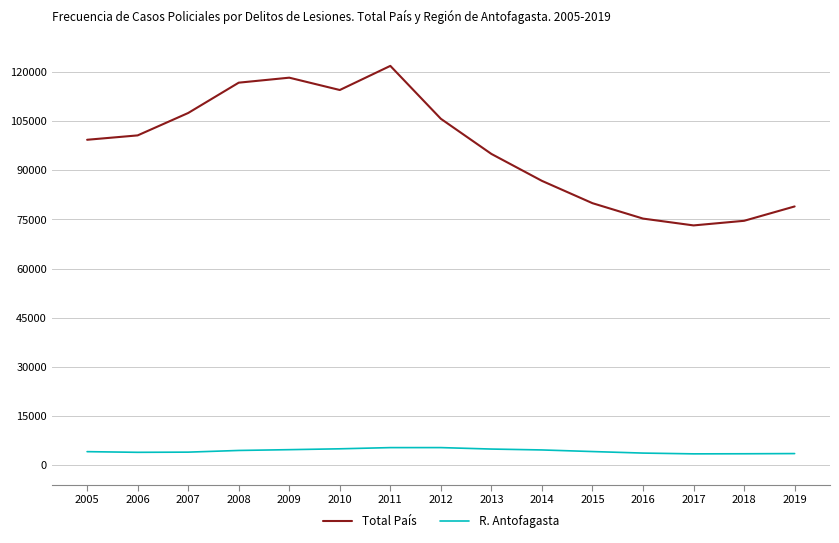

What is the sum of all Total País values?

1448378